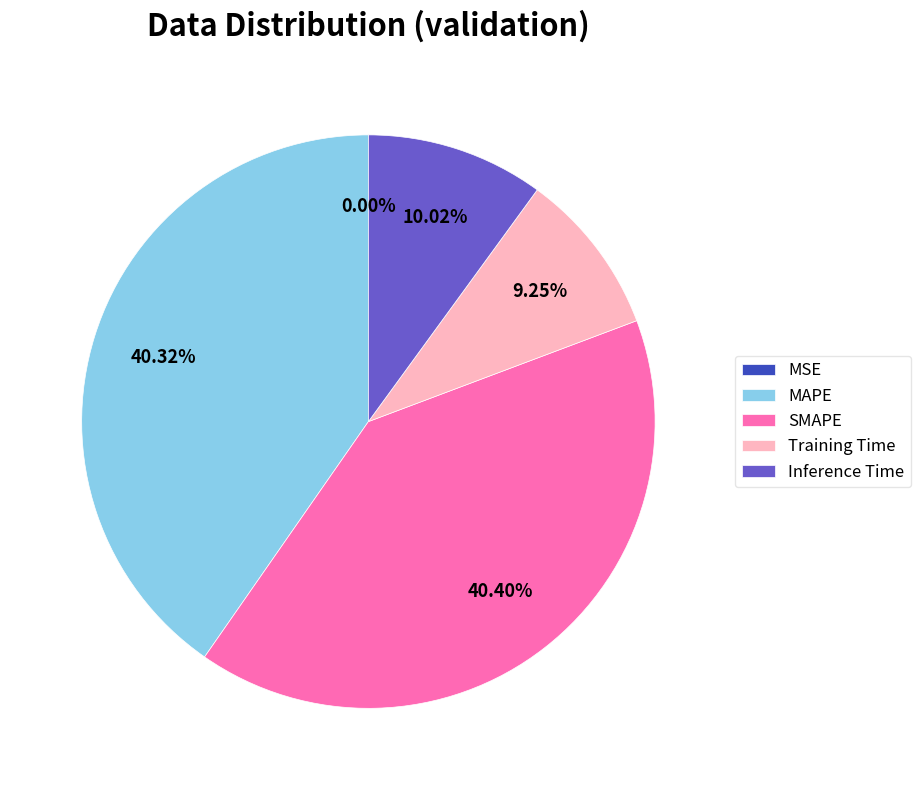

True or false: SMAPE accounts for 40% of the total.

True